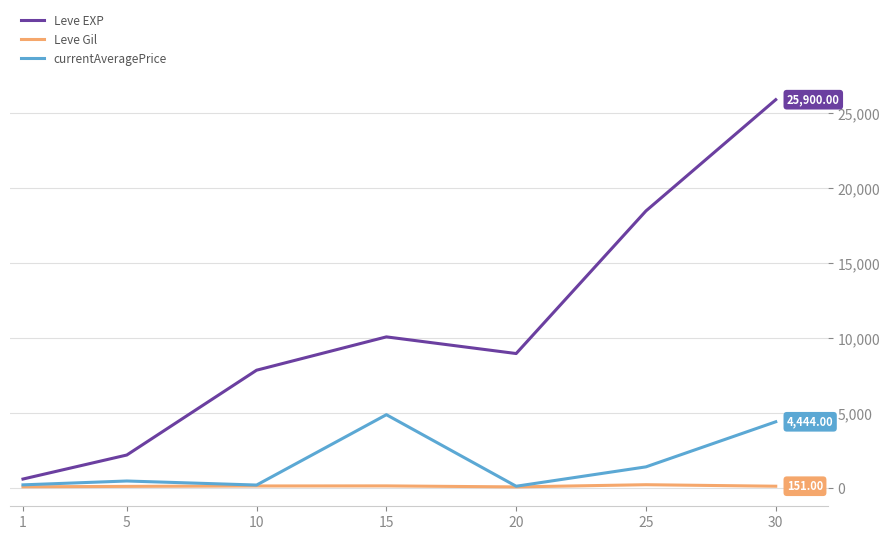

True or false: Leve Gil and Leve EXP intersect in this chart.

False